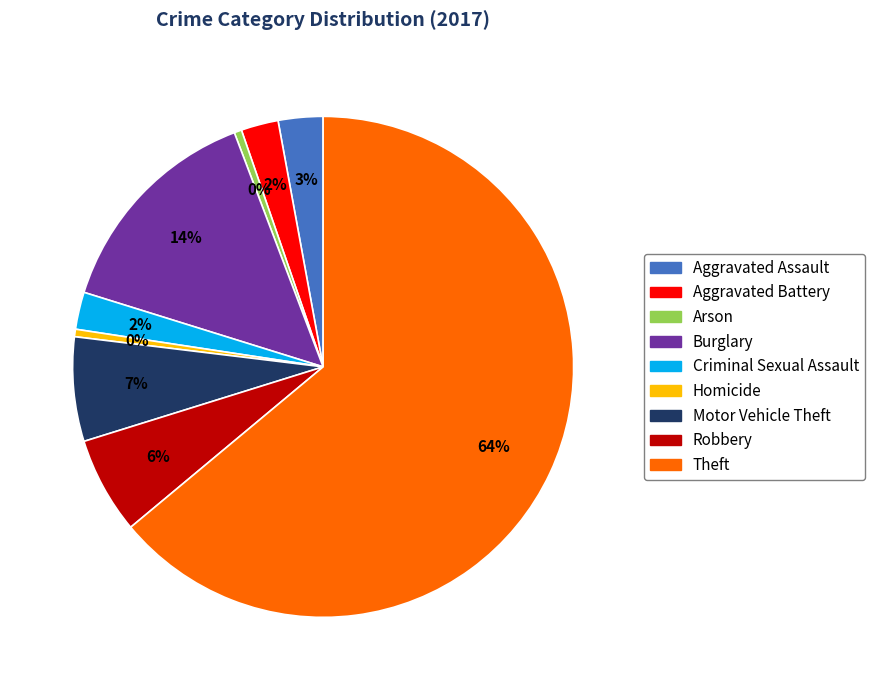

To the nearest percent, what percentage of the pie is Criminal Sexual Assault?

2%